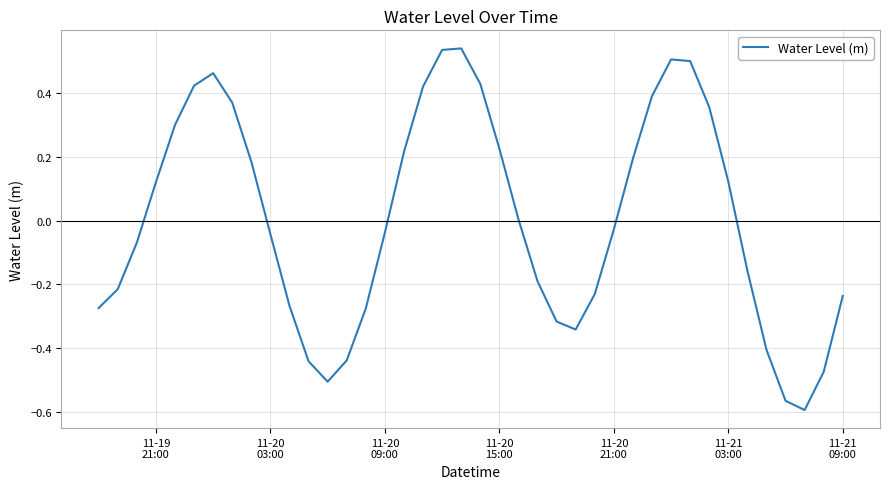

What is the difference between the maximum and minimum values?

1.1